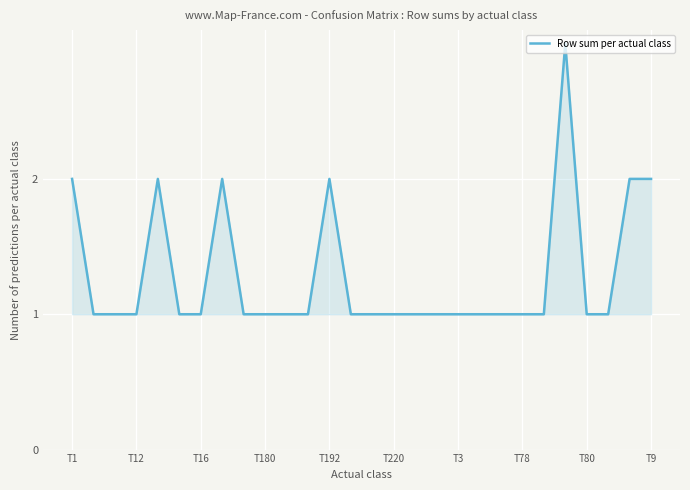

What is the maximum value shown in the chart?

3